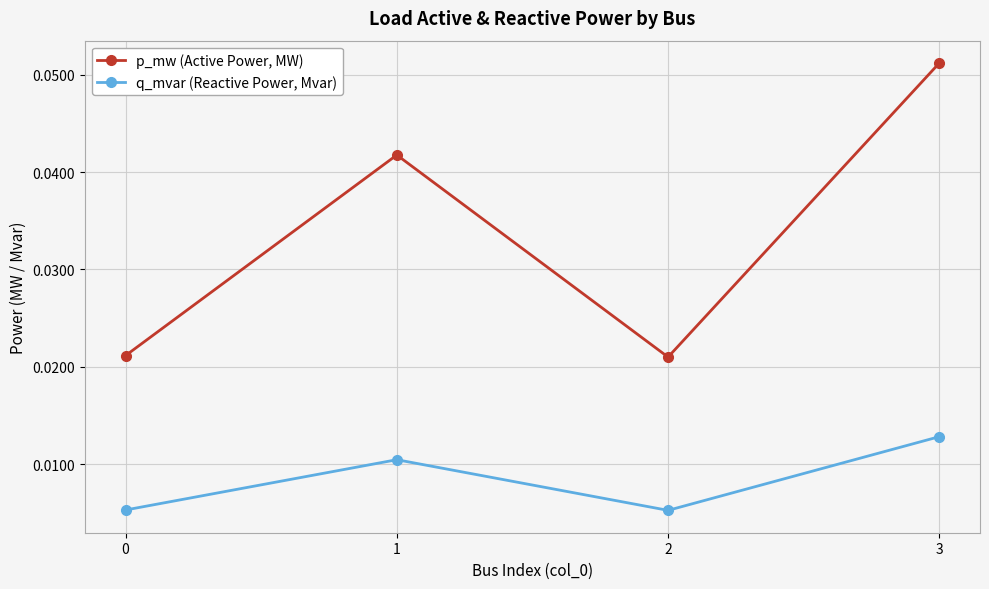

Count the q_mvar (Reactive Power, Mvar) values in the range 0 to 1.

4